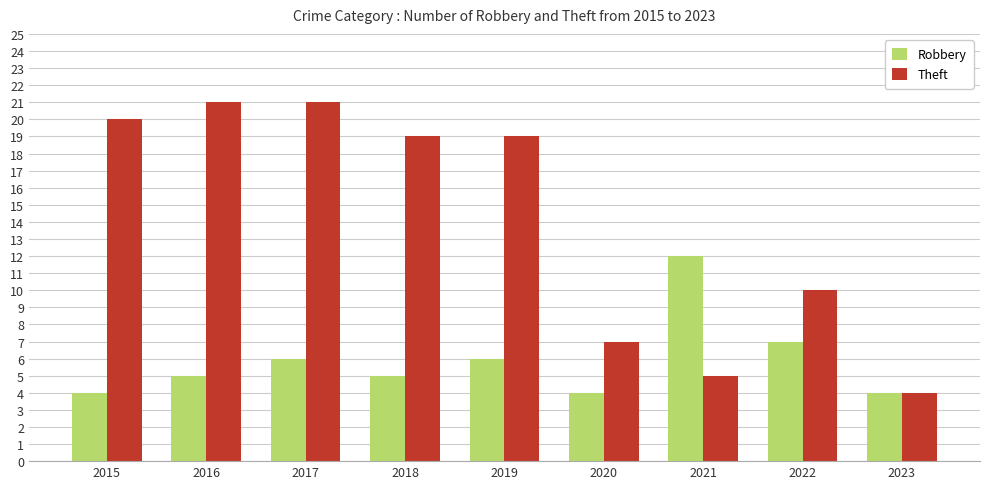

Count the Robbery values in the range 4 to 6.

7